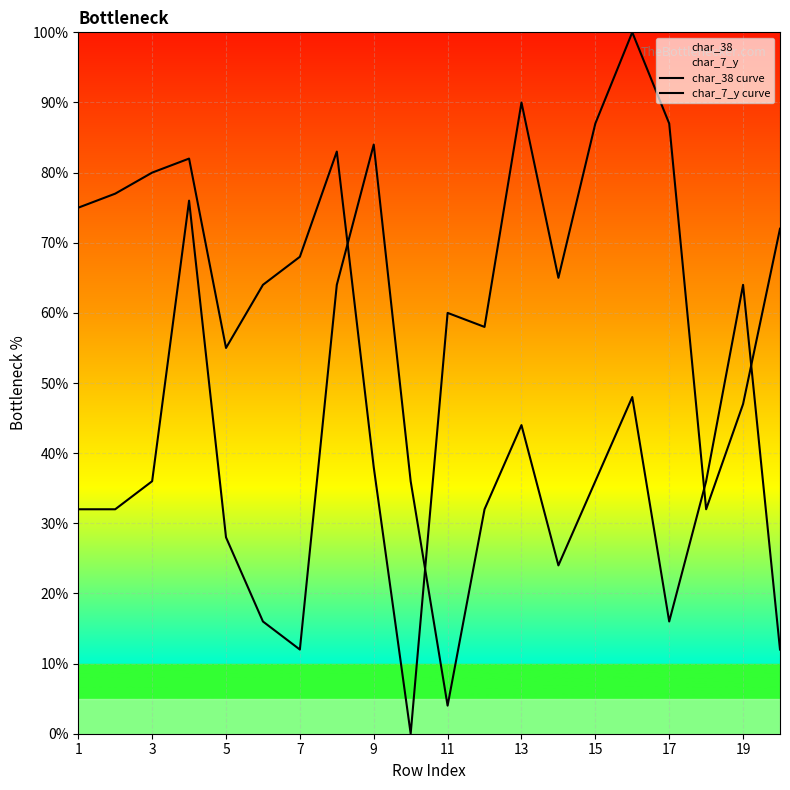

True or false: char_38 curve and char_7_y curve cross at least once.

True